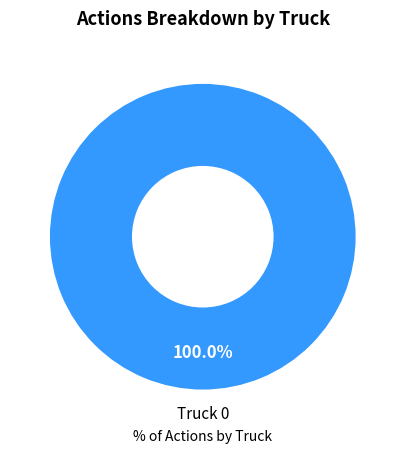

Does any single category account for the majority?

Yes